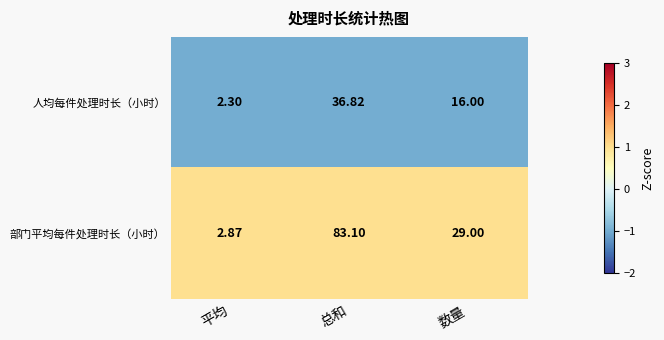

Where is 部门平均每件处理时长（小时） nearest to the value 42?

数量